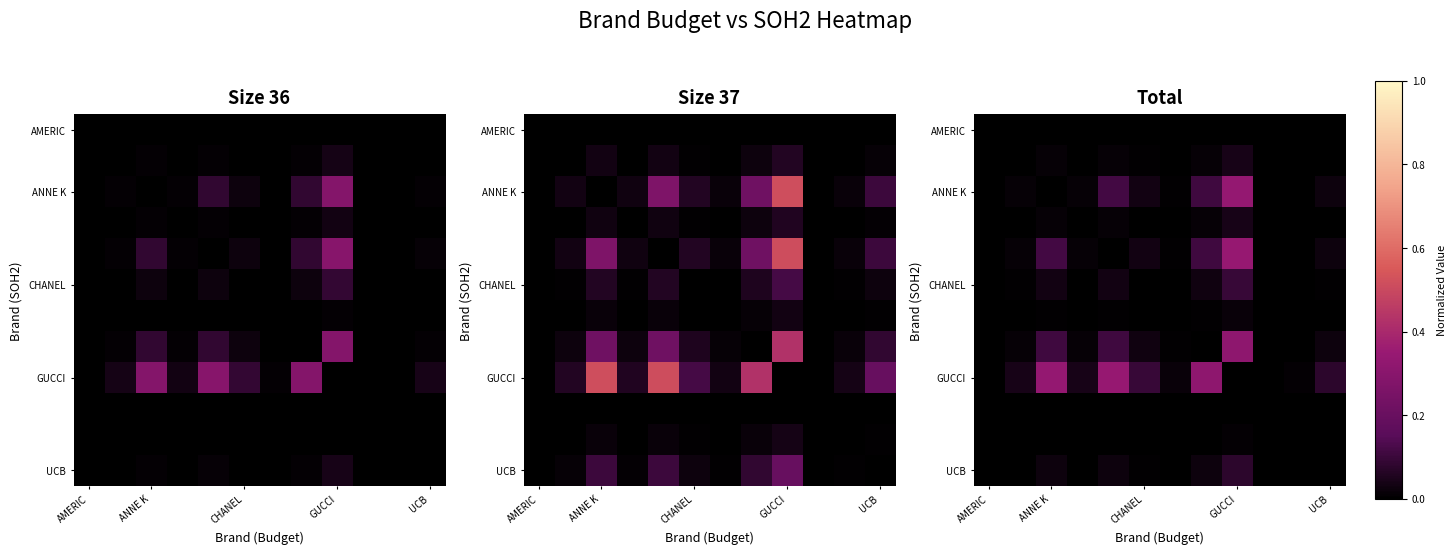

How many series are shown in this chart?

12